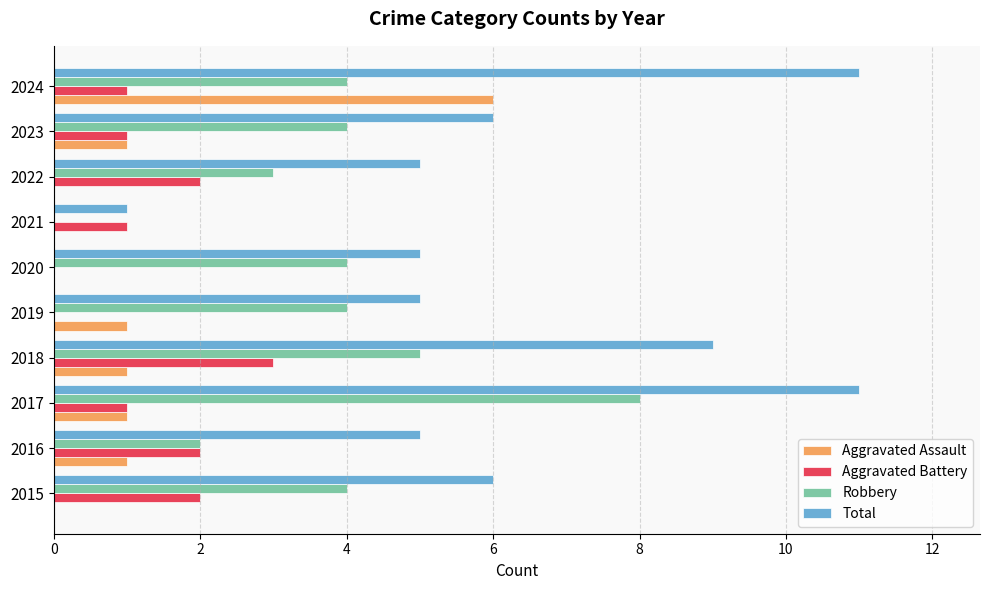

How many values in Robbery are above zero?

9